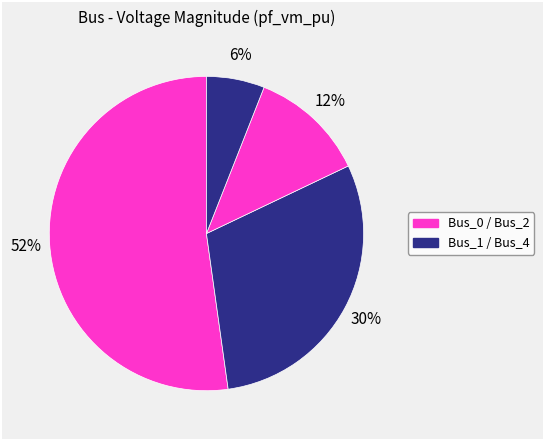

Which slice is the smallest?

Bus_4